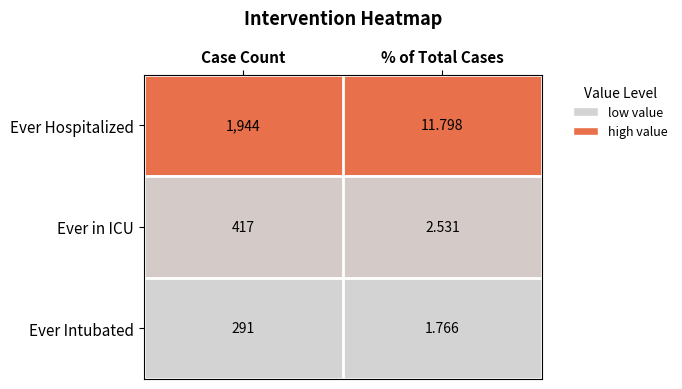

Where is Ever Intubated nearest to the value 146?

% of Total Cases